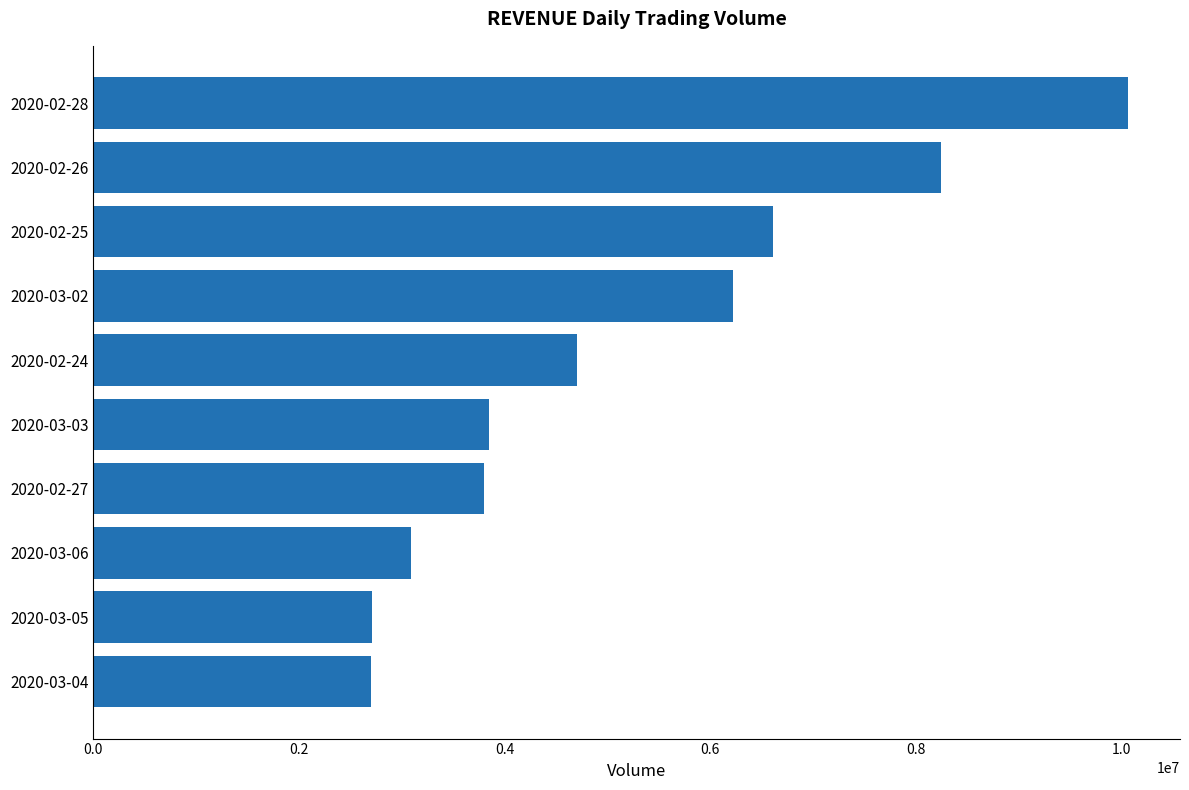

The value at 2020-03-06 is 3086700. True or false?

True